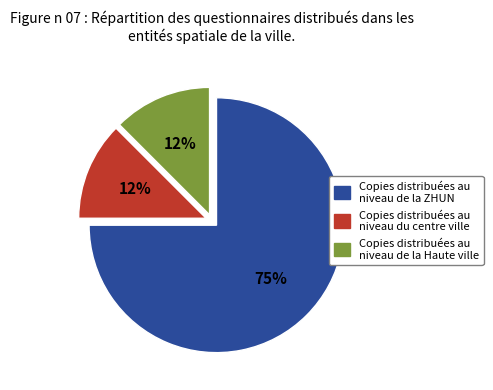

To the nearest percent, what is the average slice percentage?

33%